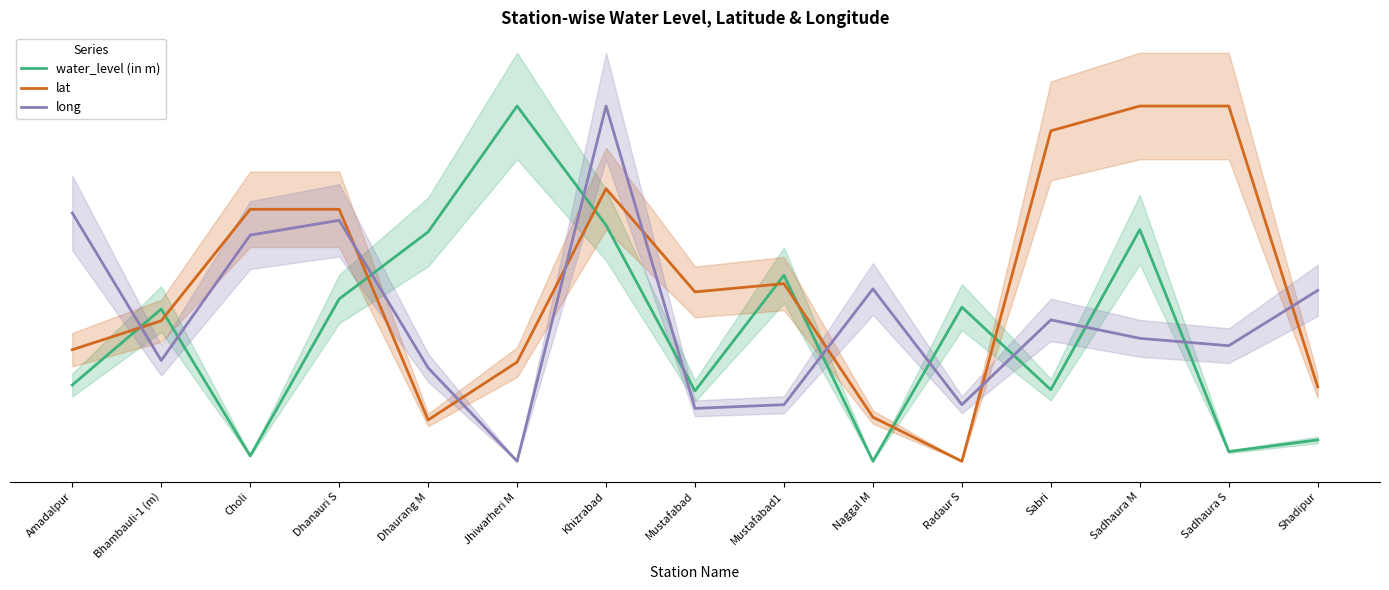

Reading right to left, extract all data points from this chart.

water_level (in m): Shadipur=1.2	Sadhaura S=0.5	Sadhaura M=13.0	Sabri=4.0	Radaur S=8.7	Naggal M=0.0	Mustafabad1=10.5	Mustafabad=4.0	Khizrabad=13.3	Jhiwarheri M=20.0	Dhaurang M=12.9	Dhanauri S=9.1	Choli=0.3	Bhambauli-1 (m)=8.6	Amadalpur=4.3
lat: Shadipur=4.2	Sadhaura S=20.0	Sadhaura M=20.0	Sabri=18.6	Radaur S=0.0	Naggal M=2.5	Mustafabad1=10.0	Mustafabad=9.5	Khizrabad=15.3	Jhiwarheri M=5.6	Dhaurang M=2.3	Dhanauri S=14.2	Choli=14.2	Bhambauli-1 (m)=7.9	Amadalpur=6.3
long: Shadipur=9.6	Sadhaura S=6.5	Sadhaura M=6.9	Sabri=8.0	Radaur S=3.2	Naggal M=9.7	Mustafabad1=3.2	Mustafabad=3.0	Khizrabad=20.0	Jhiwarheri M=0.0	Dhaurang M=5.3	Dhanauri S=13.6	Choli=12.7	Bhambauli-1 (m)=5.7	Amadalpur=14.0